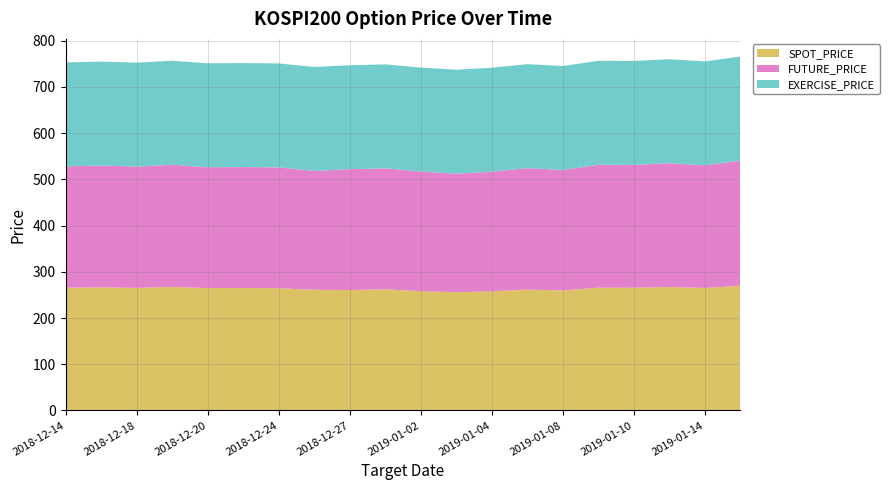

Reading right to left, extract all data points from this chart.

SPOT_PRICE: 269.9	265.0	267.1	265.6	265.6	259.6	261.6	257.9	255.8	258.2	262.0	260.6	261.0	264.4	265.1	264.8	267.3	265.2	266.3	265.6
FUTURE_PRICE: 270.9	265.4	267.9	265.8	266.1	260.8	262.8	258.9	256.6	258.9	262.0	261.4	257.3	261.6	261.6	261.4	264.4	262.6	263.6	262.7
EXERCISE_PRICE: 225.0	225.0	225.0	225.0	225.0	225.0	225.0	225.0	225.0	225.0	225.0	225.0	225.0	225.0	225.0	225.0	225.0	225.0	225.0	225.0